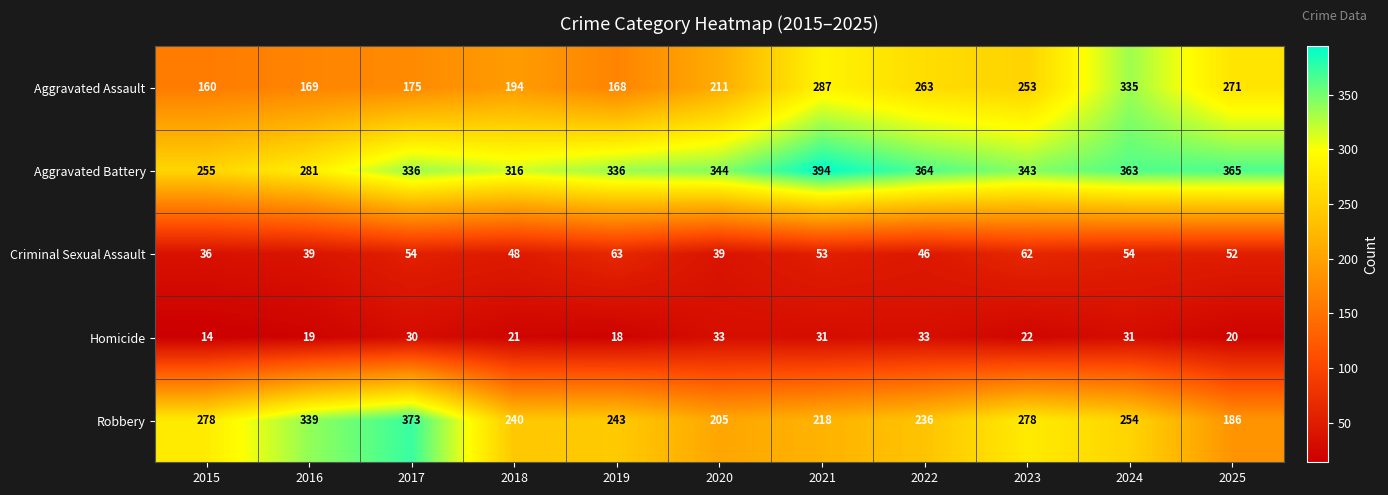

Rank the series at 2023 from lowest to highest value.

Homicide, Criminal Sexual Assault, Aggravated Assault, Robbery, Aggravated Battery